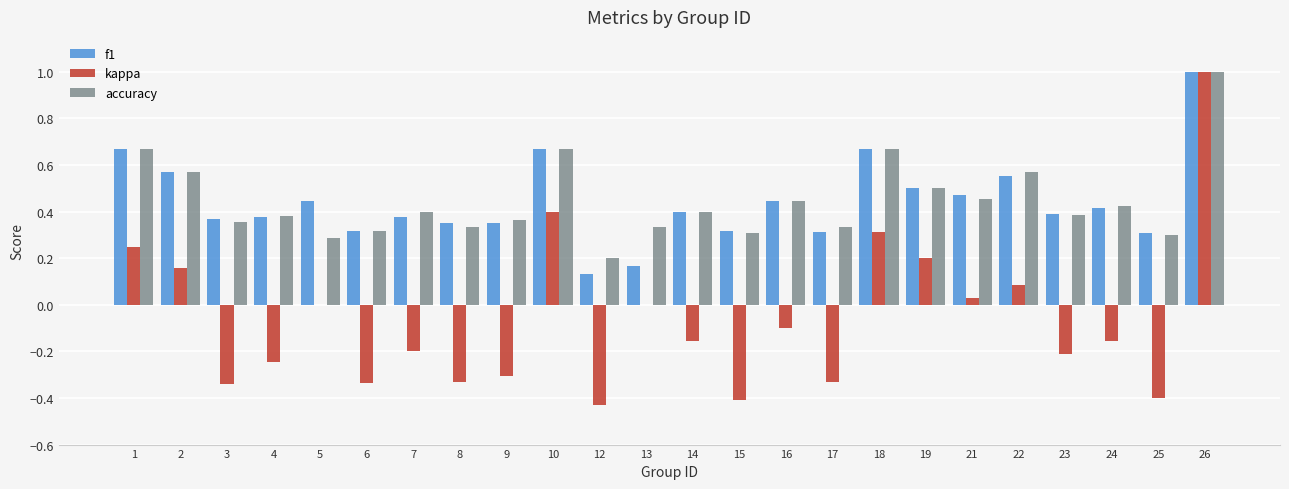

Which series changed the most between 15 and 16?

kappa